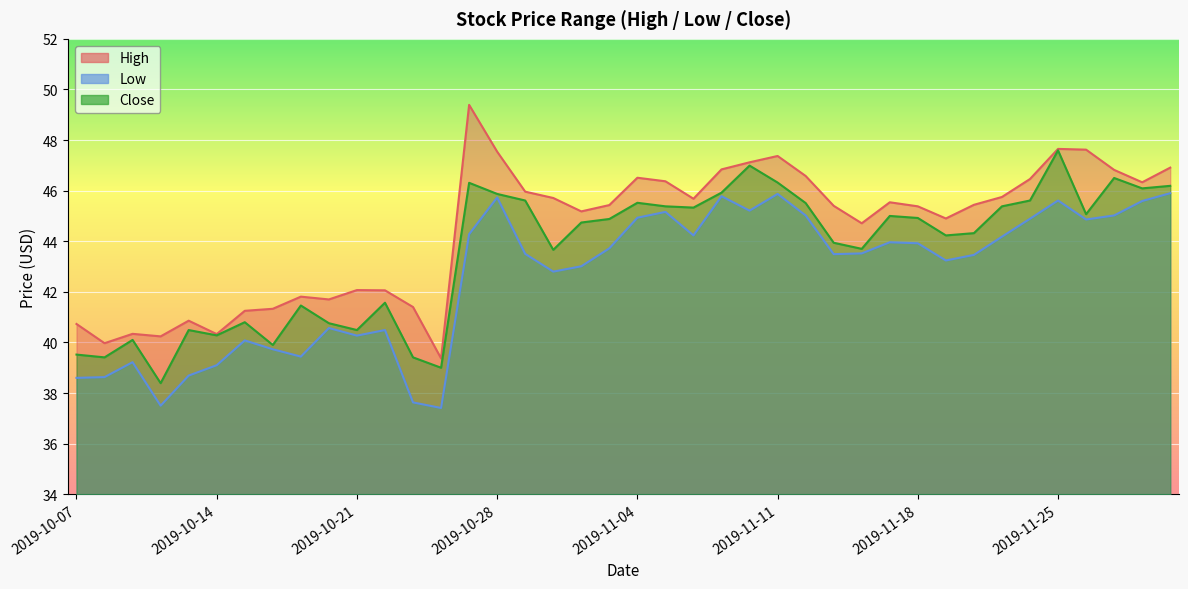

True or false: Close and Low cross at least once.

False